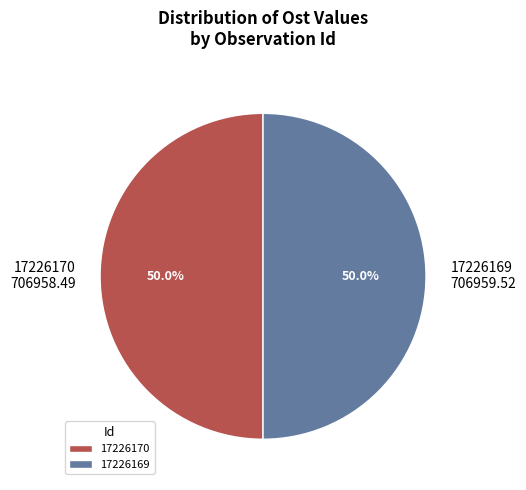

Combined, what portion of the pie is 17226169 and 17226170?

100.0%